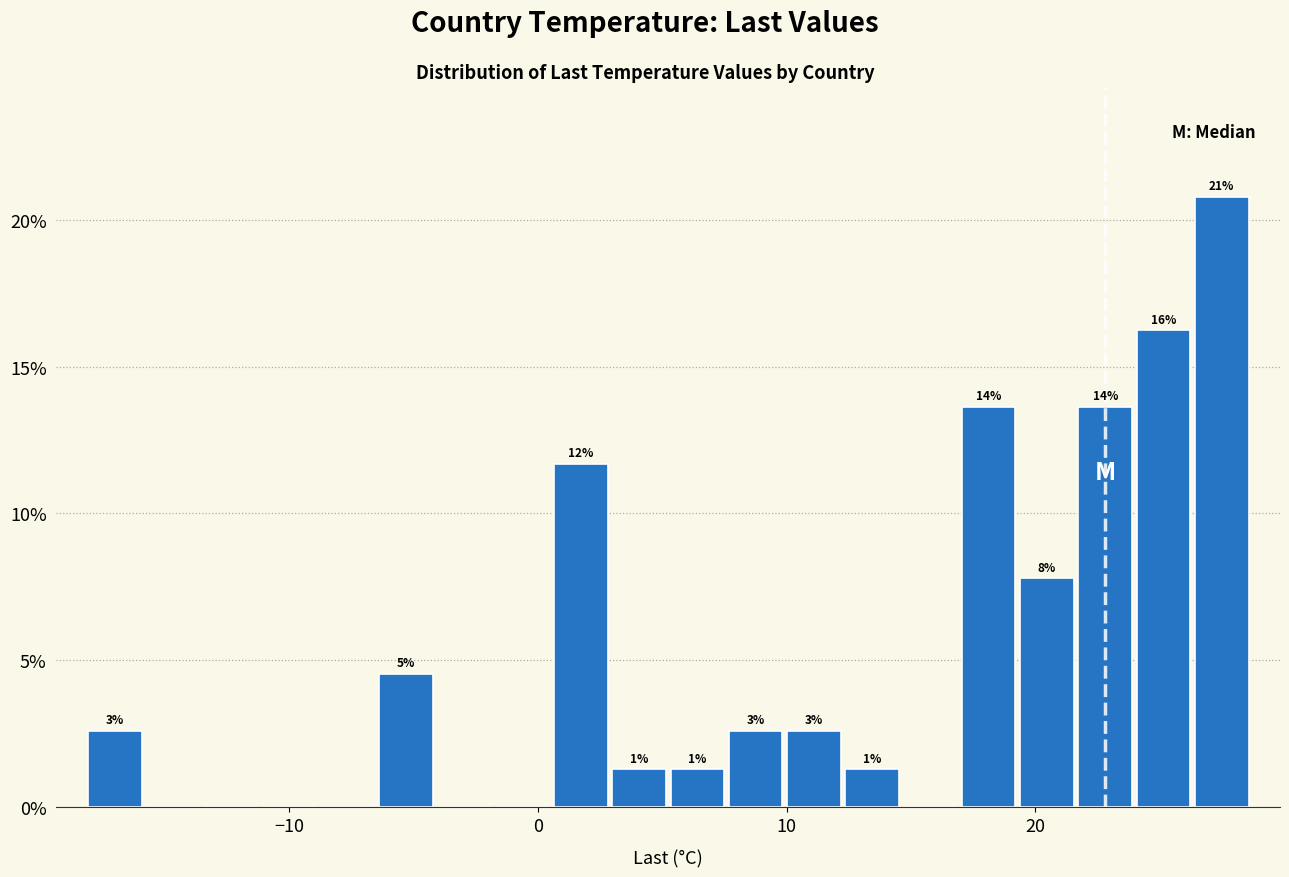

Read against the x-axis, roughly where is the centre of the tallest bar?

27